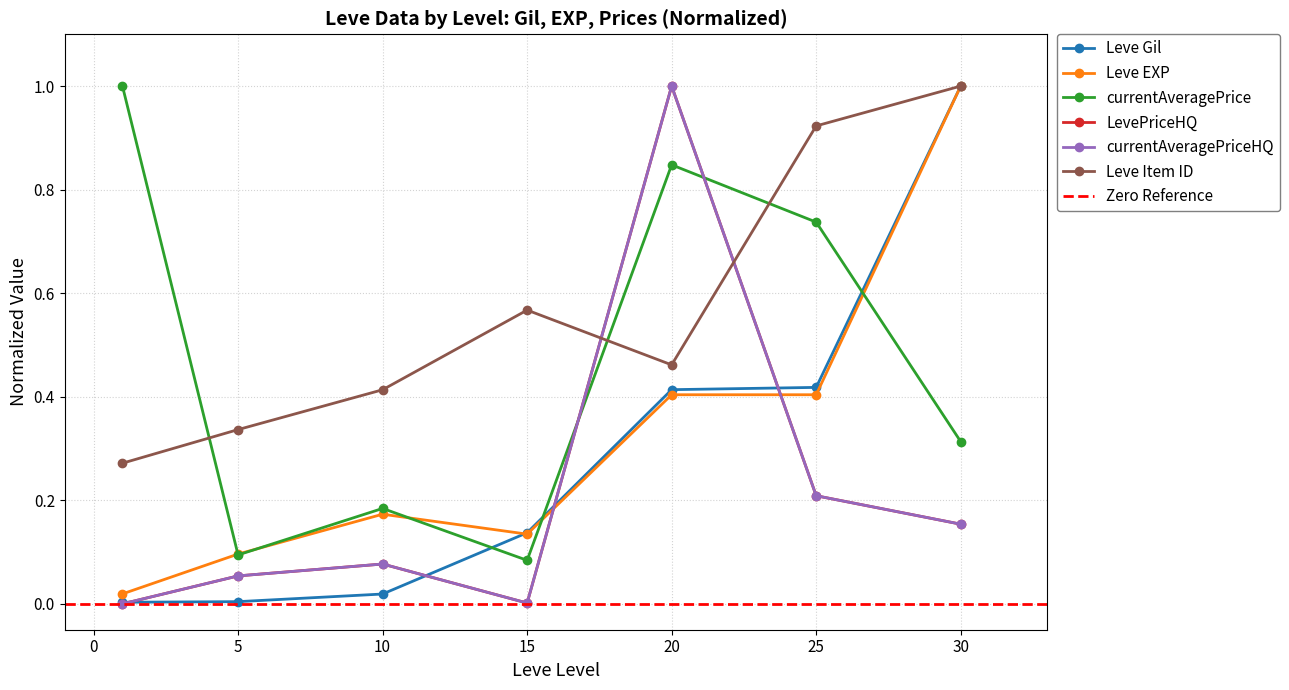

List the labels in order of Leve Gil value, smallest first.

1, 5, 10, 15, 20, 25, 30